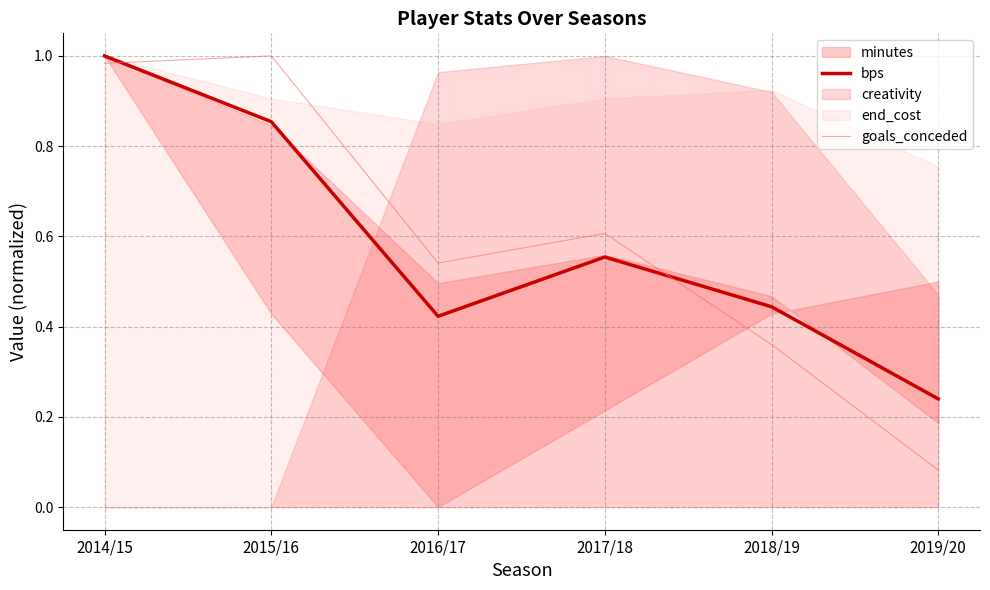

How many lines are shown in the chart?

2